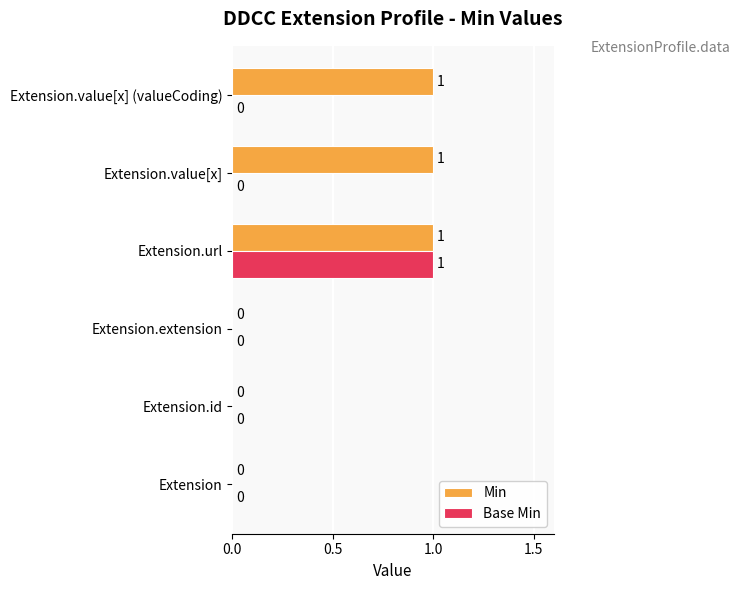

Which series has the largest total across all categories?

Min